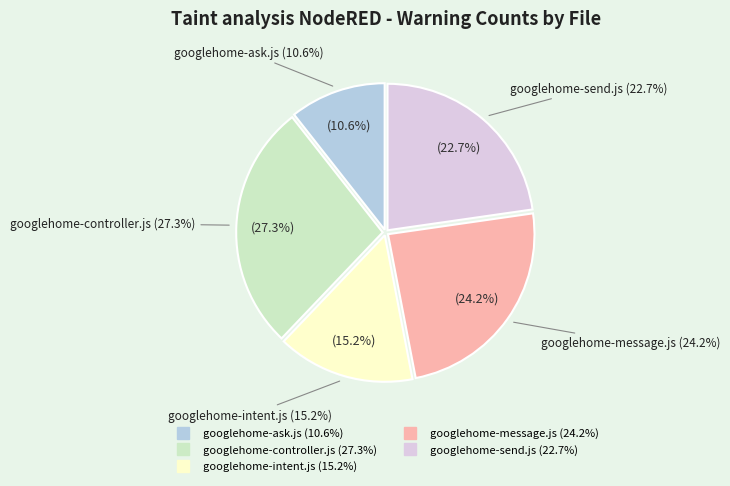

How much of the chart is everything except googlehome-message.js?

75.8%